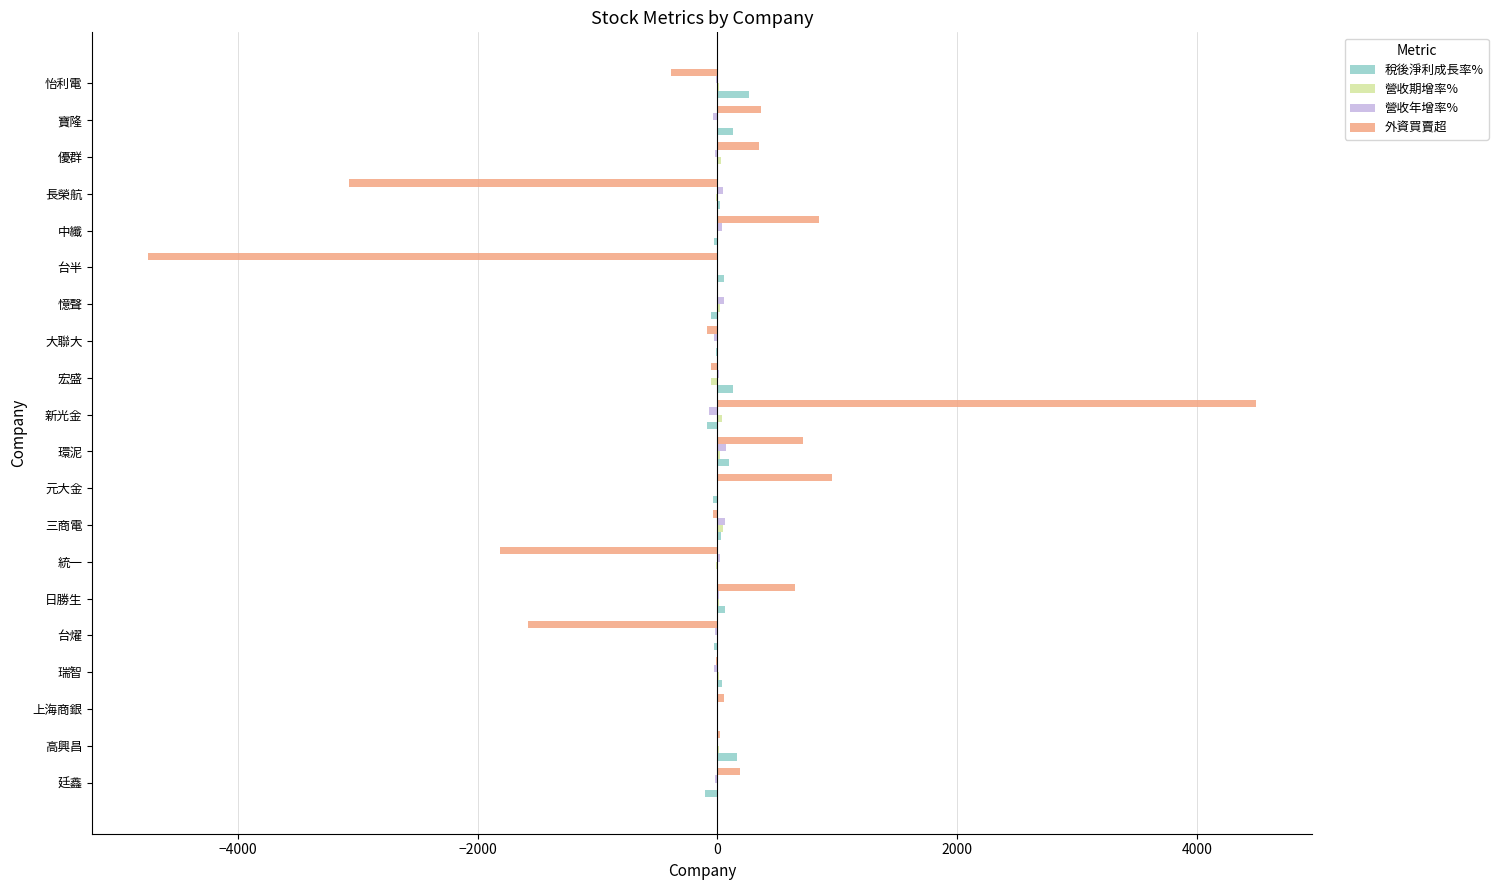

Between 廷鑫 and 新光金, which series saw the biggest shift?

外資買賣超